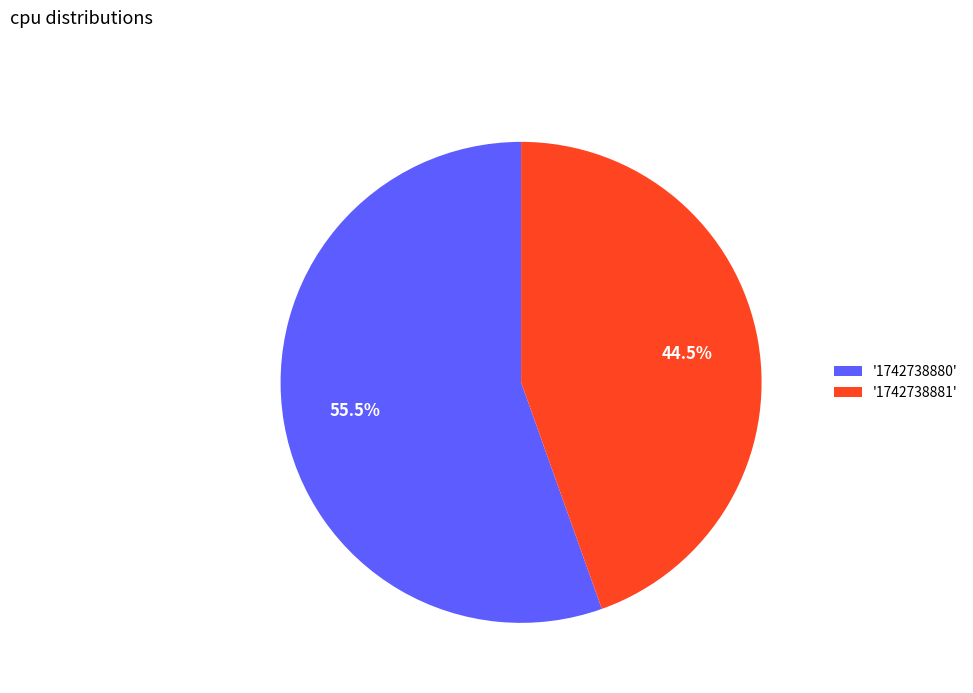

To the nearest percent, what is the average slice percentage?

50%